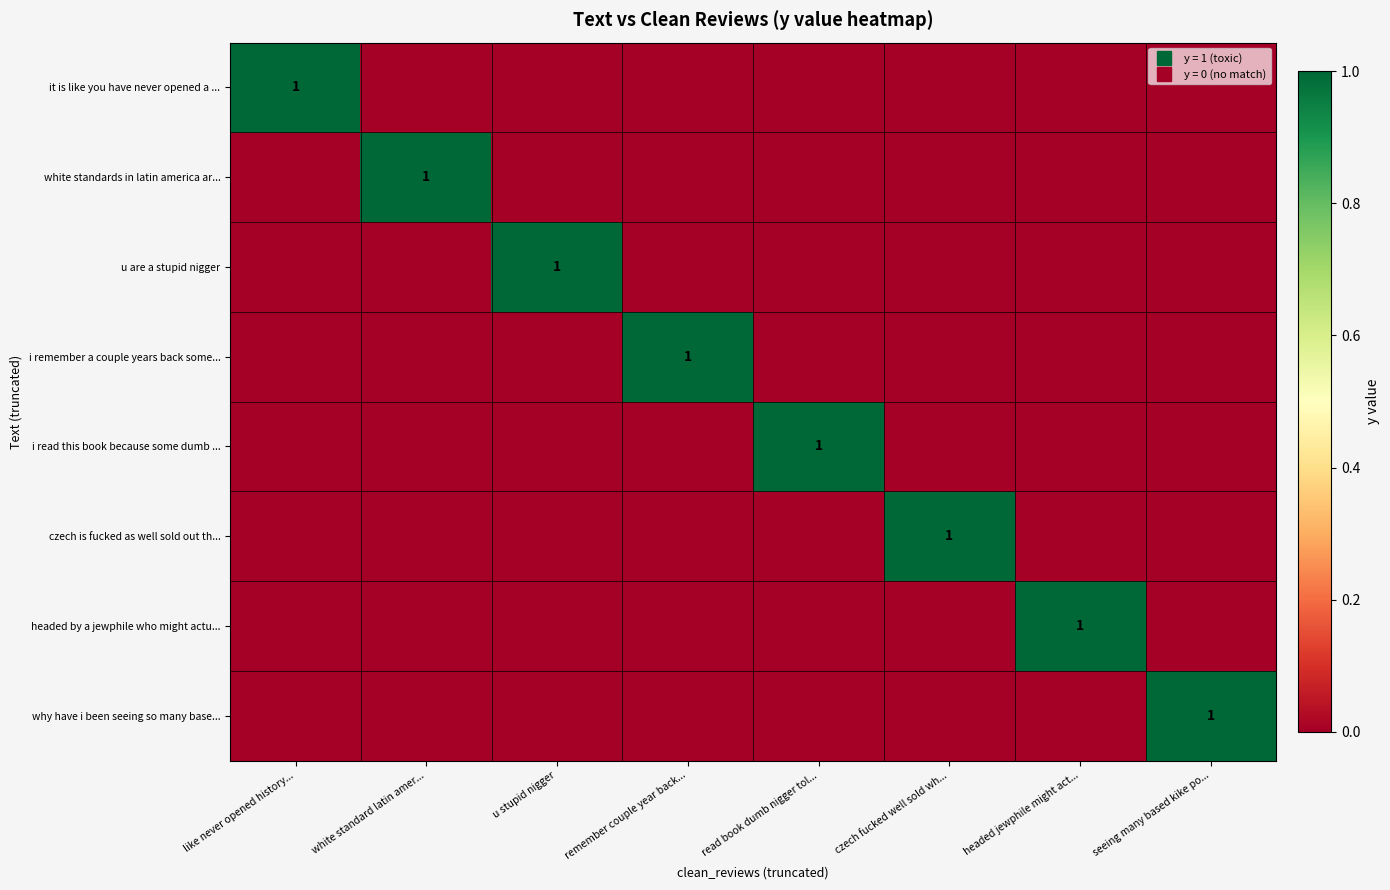

Is the value of i remember a couple years back some... at headed jewphile might act... greater than the value of why have i been seeing so many base... at remember couple year back...?

No